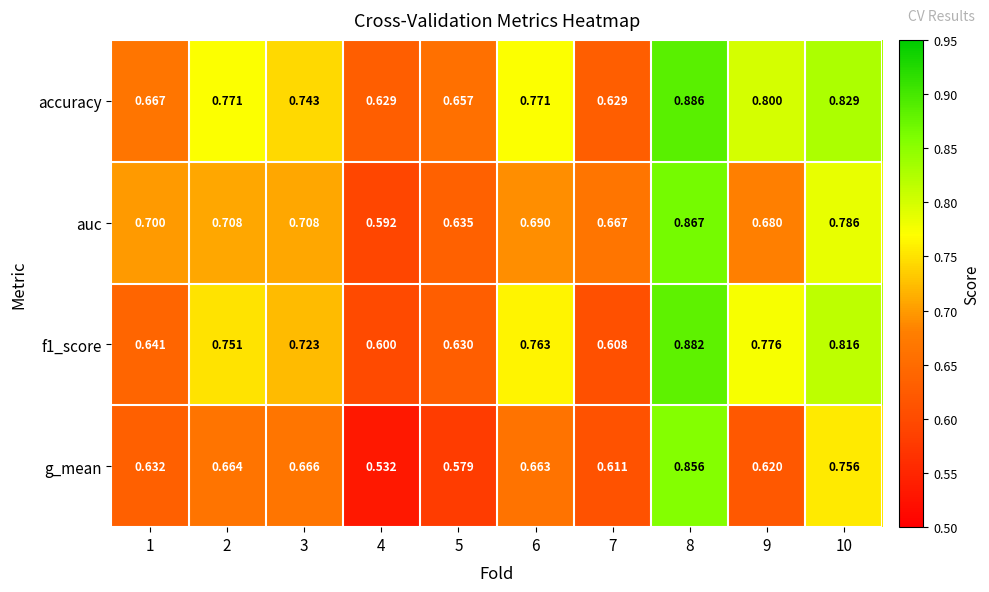

Between 1 and 4, which series saw the biggest shift?

auc